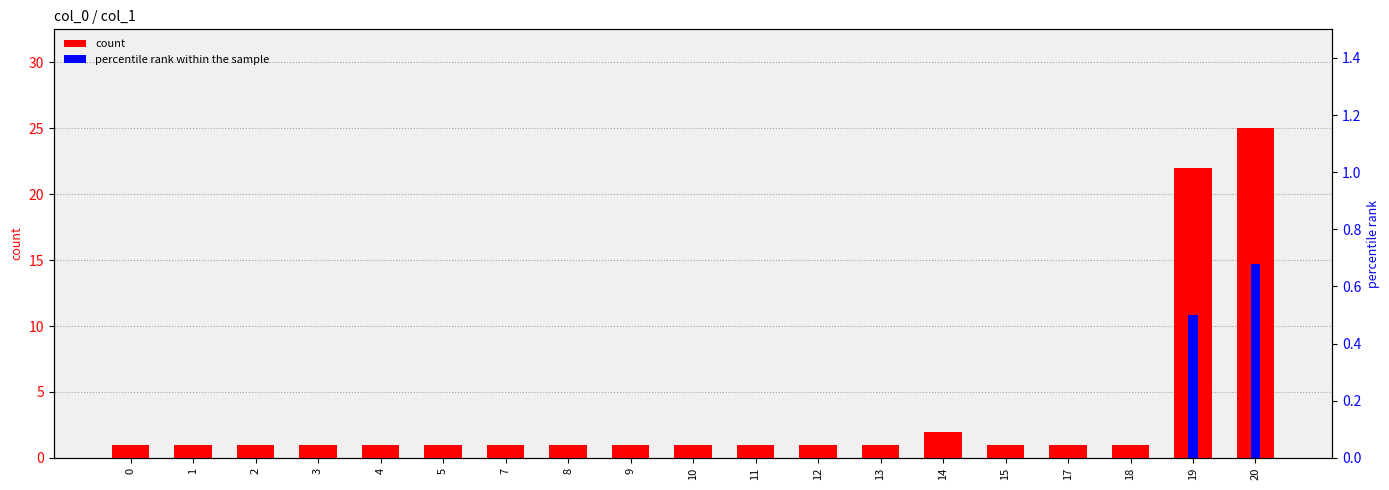

Which series changed the most between 7 and 8?

count